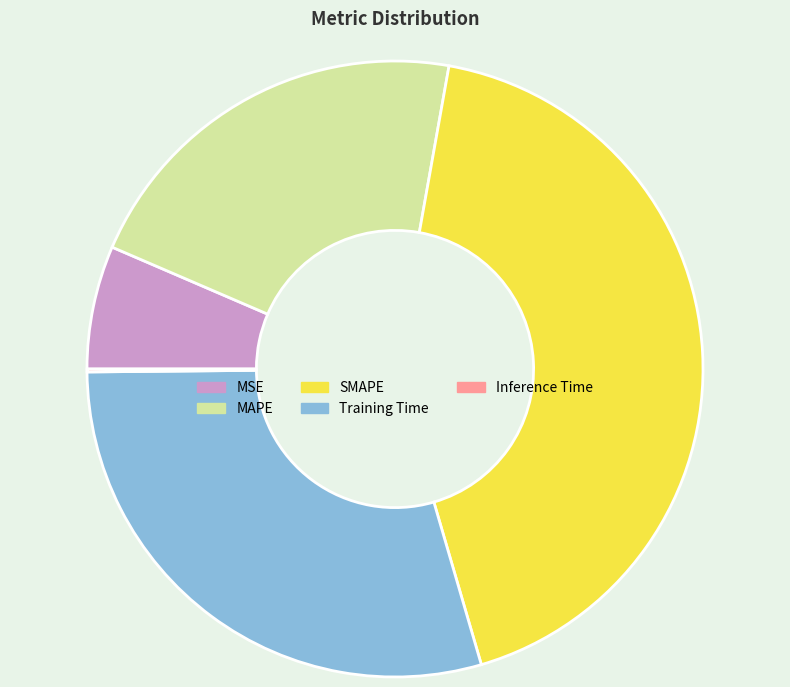

The MAPE slice represents 21% of the pie. True or false?

True